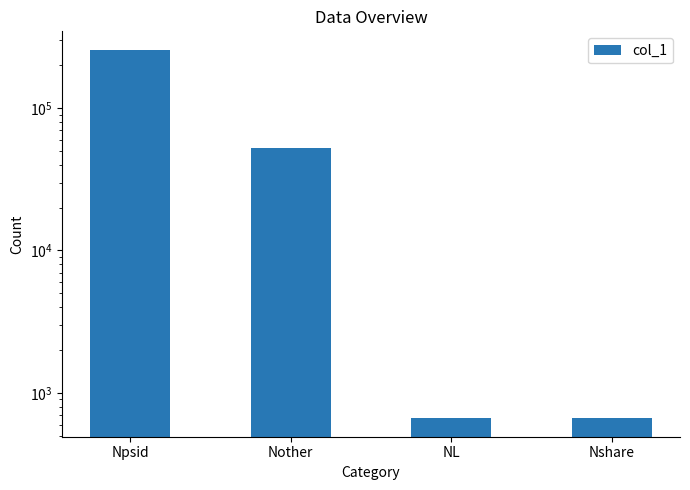

What is the label of the 3rd bar from the right?

Nother